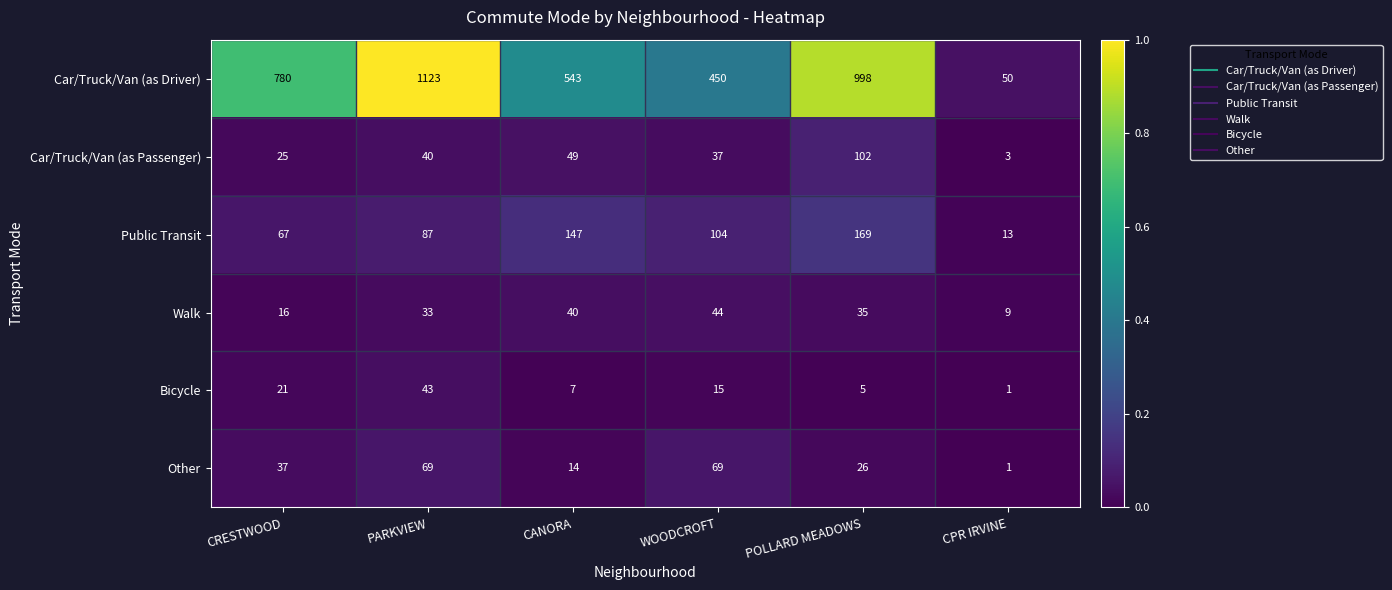

Which series changed the most between CANORA and POLLARD MEADOWS?

Car/Truck/Van (as Driver)